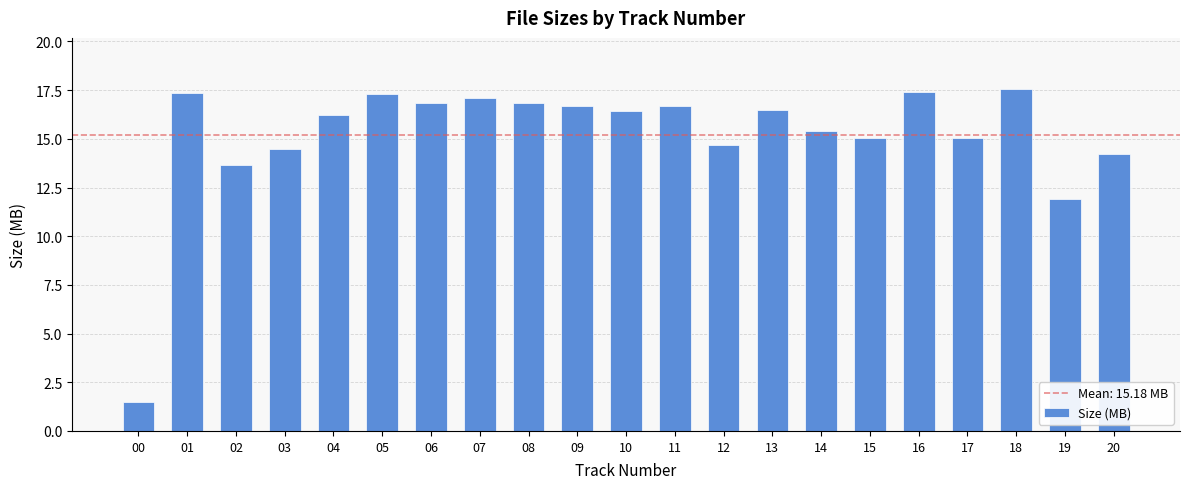

What is the difference between the maximum and minimum values?

16.1